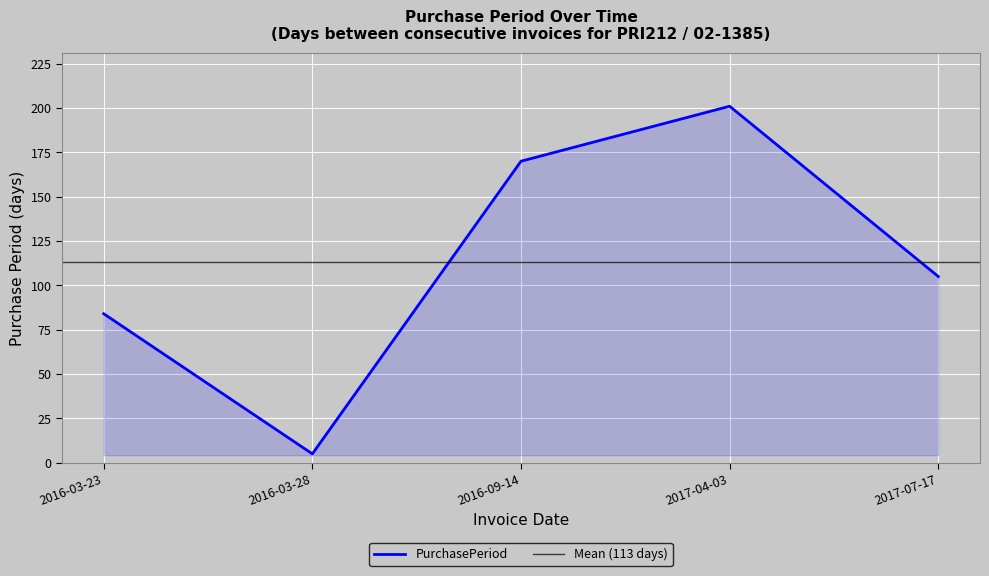

How many lines are shown in the chart?

1